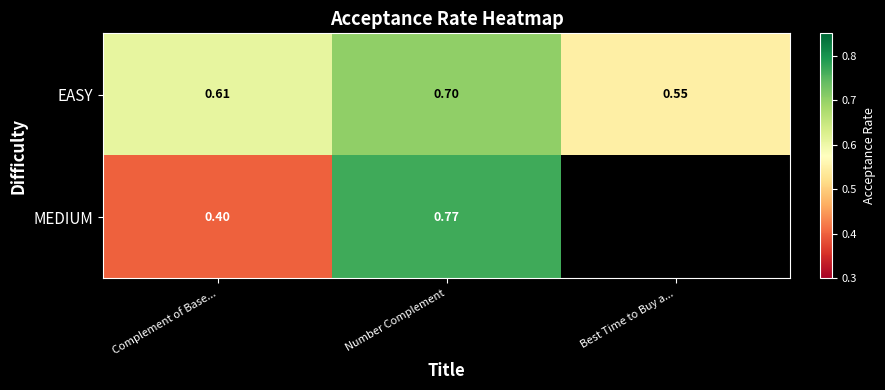

Is the value of EASY at Complement of Base... greater than the value of MEDIUM at Number Complement?

No